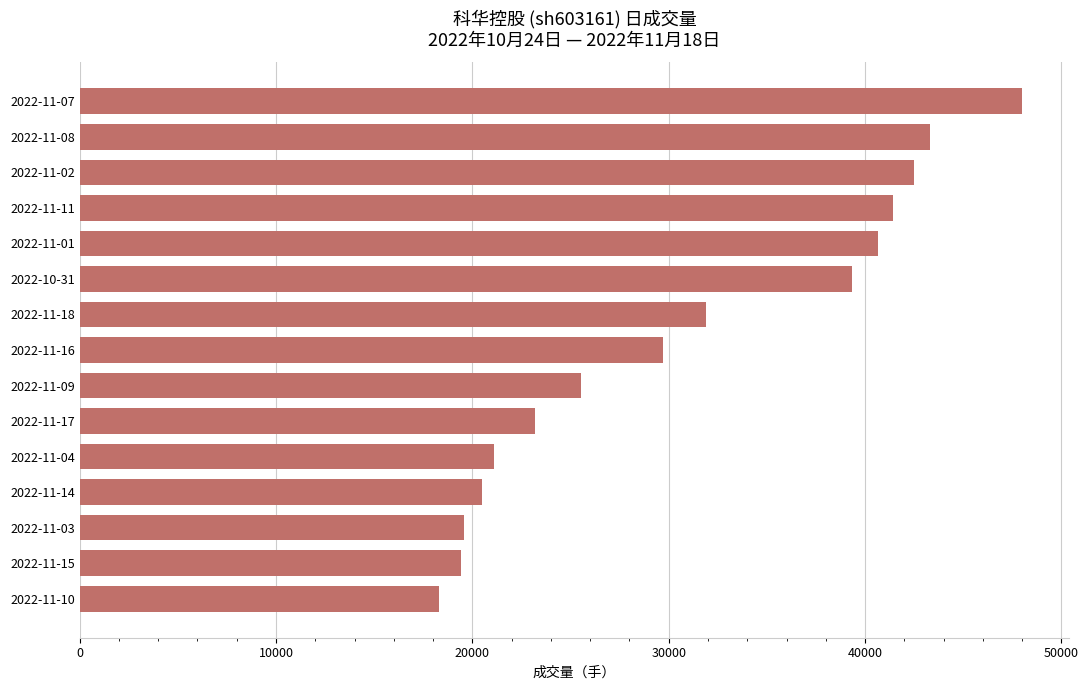

Between 2022-11-16 and 2022-11-03, which is larger?

2022-11-16